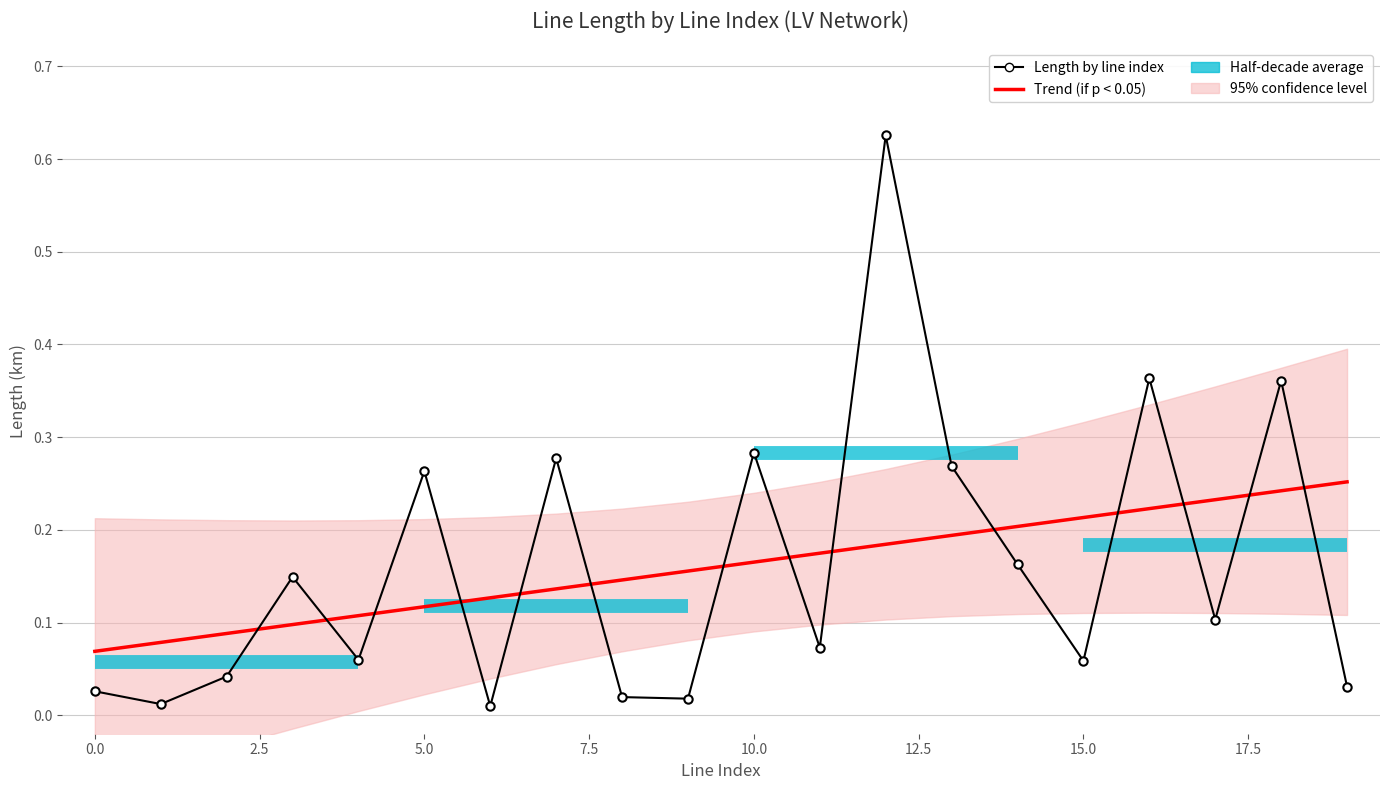

Which category has the highest value across all series?

12